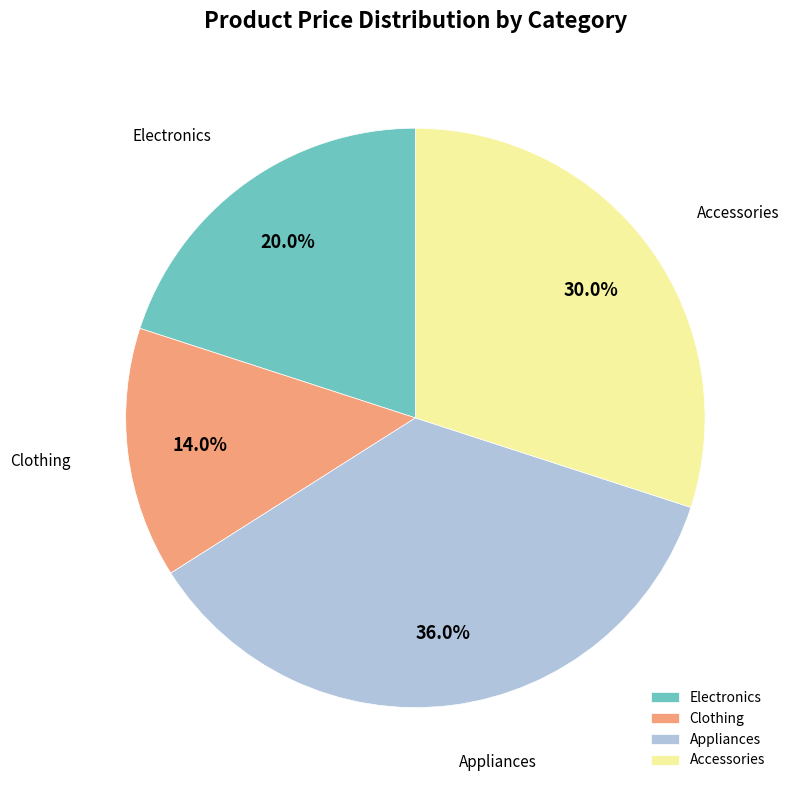

Does any single category account for the majority?

No